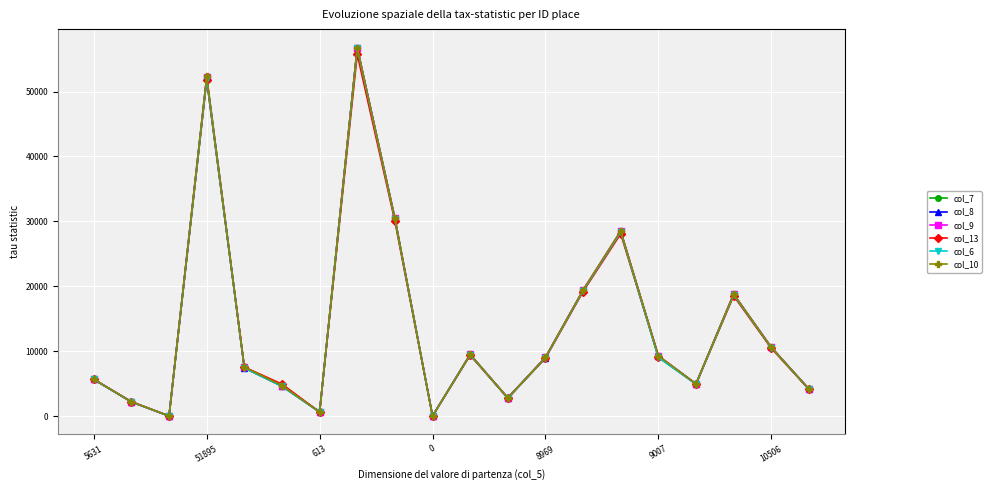

Which series has the widest spread of values?

col_9